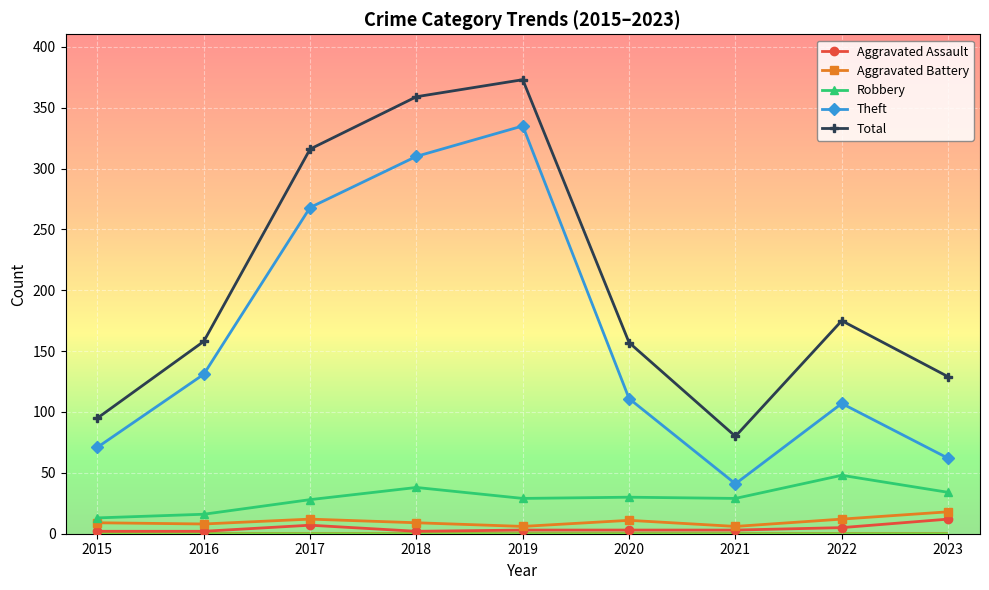

How many interior local valleys does the Total series have?

1